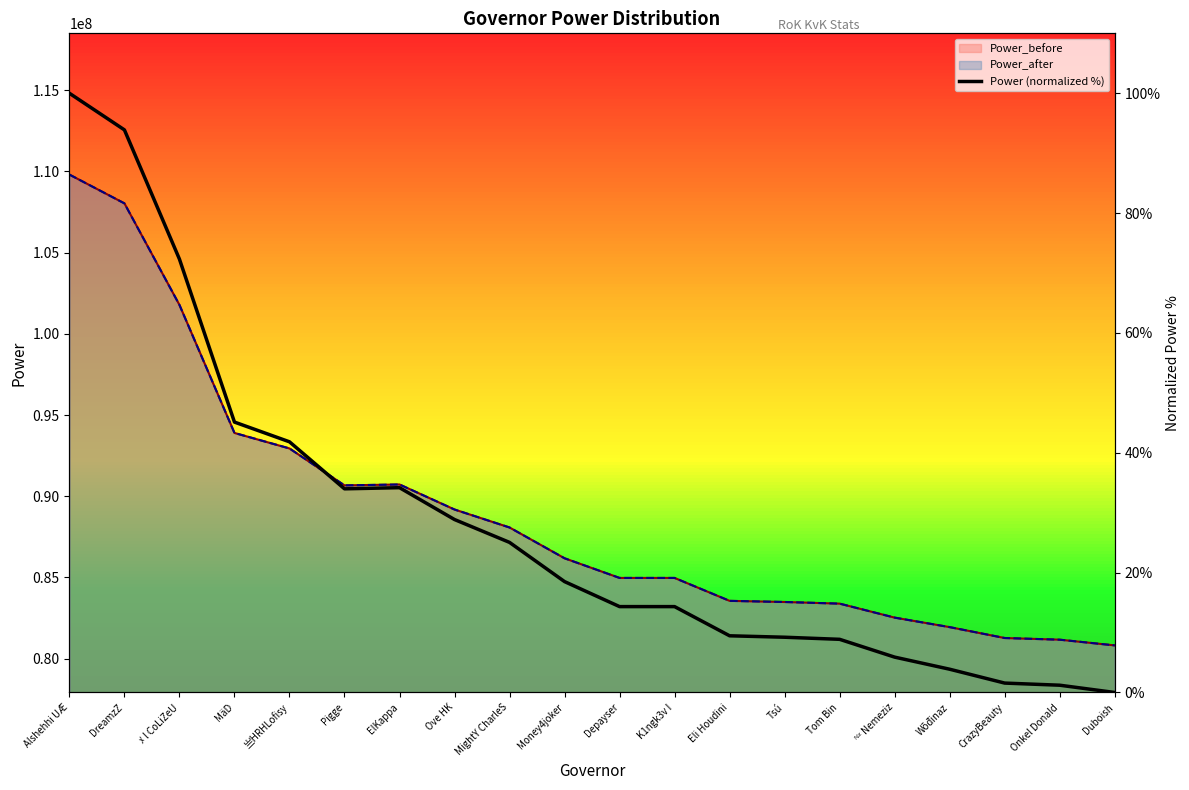

What is the value of the 14th point from the left?

9.2